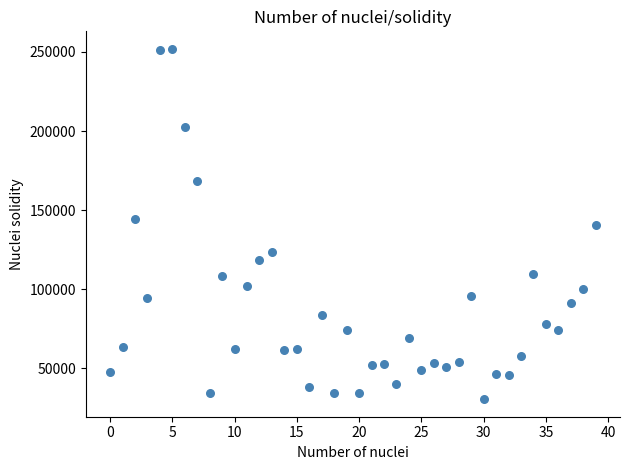

What is the range of Y values (max minus min)?

221421